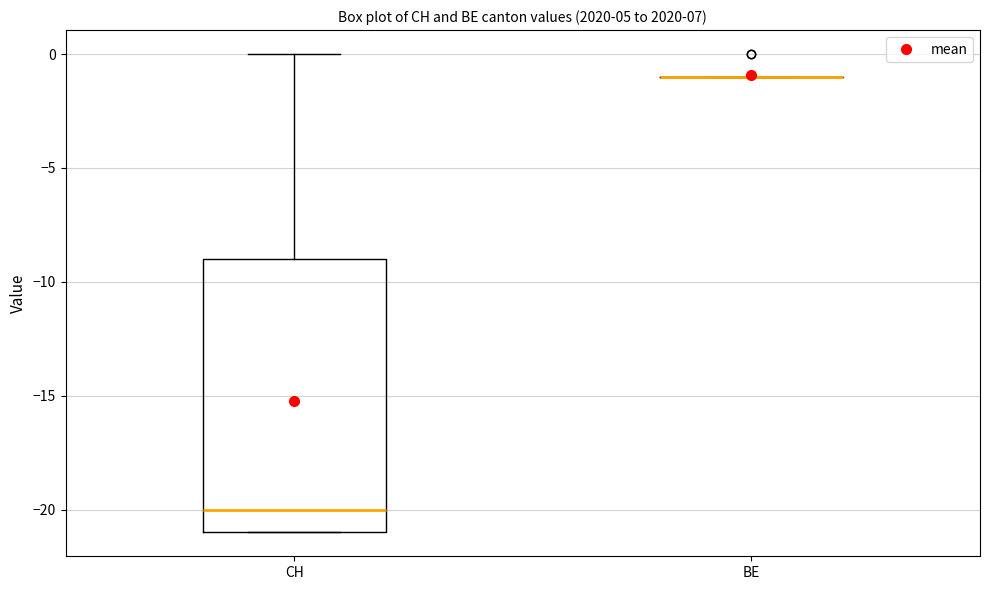

Reading left to right, read every box against the y-axis: the position of its median line, the range the box covers, and the ends of its whiskers. The values are not printed on the chart, so give them approximately, as read against the axis.

CH: median -20, box -21 to -9, whiskers -21 to 0
BE: box collapsed to a line at -1, whiskers -1 to -1